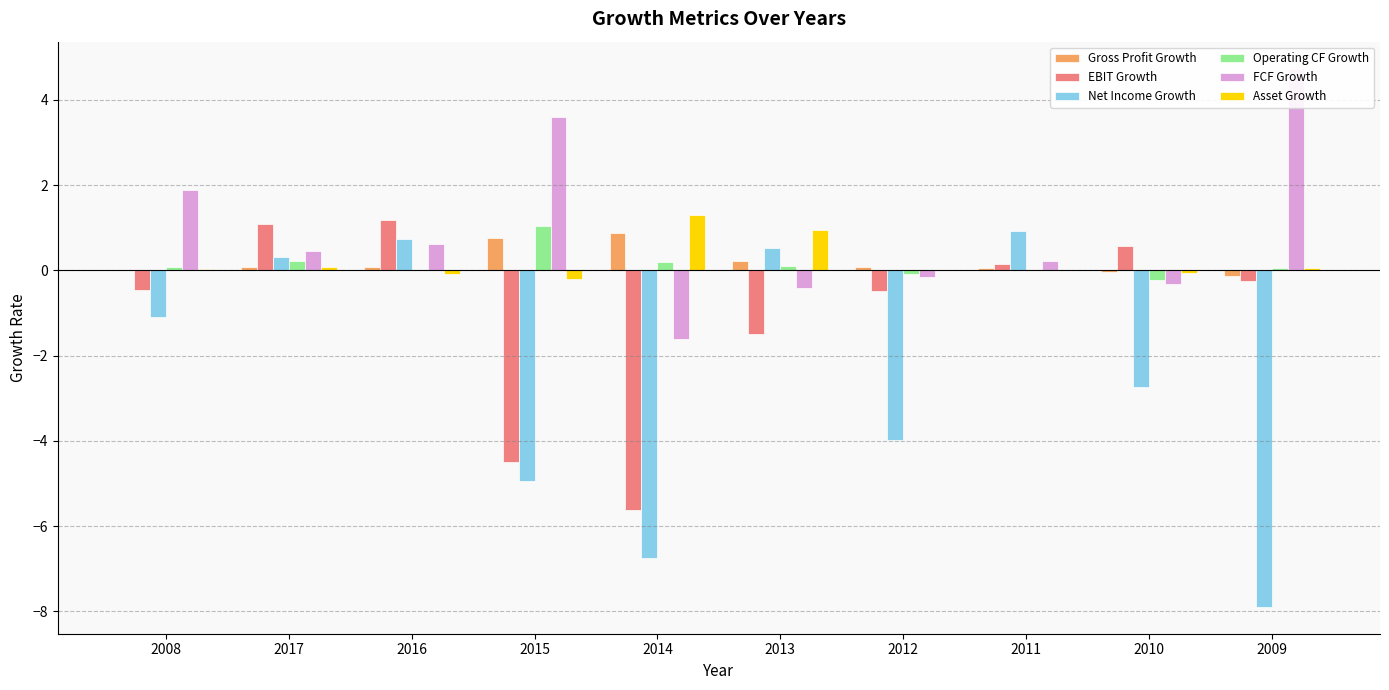

What is the spread (max minus min) of values at 2014?

8.1